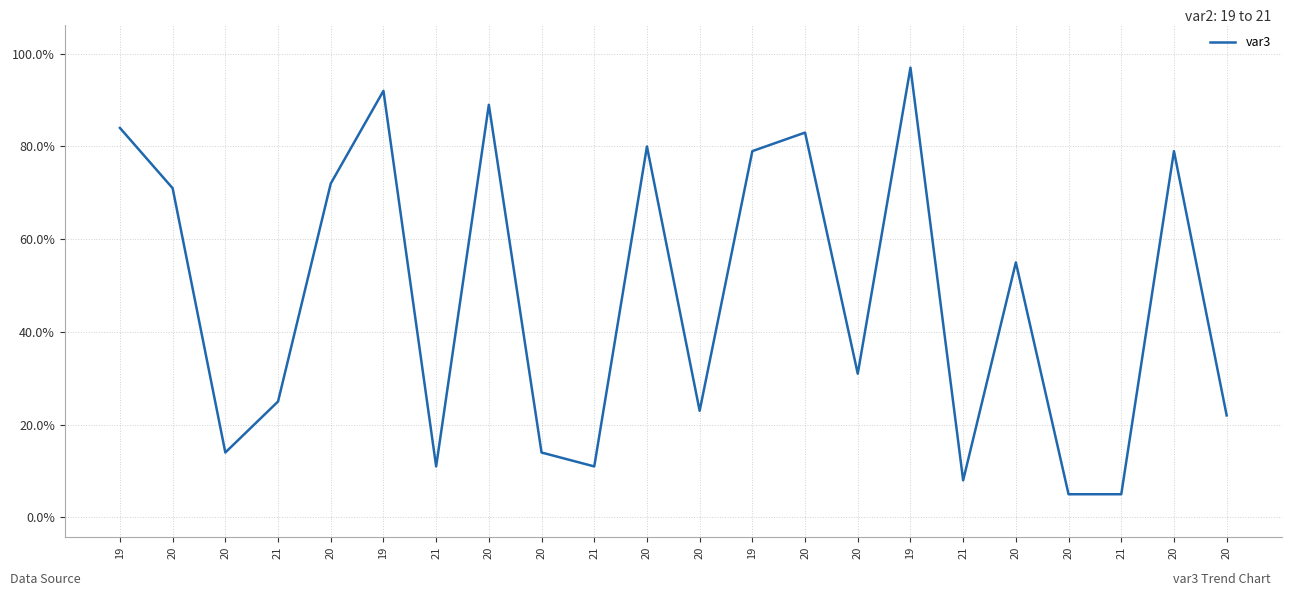

How many distinct data groups are displayed?

1